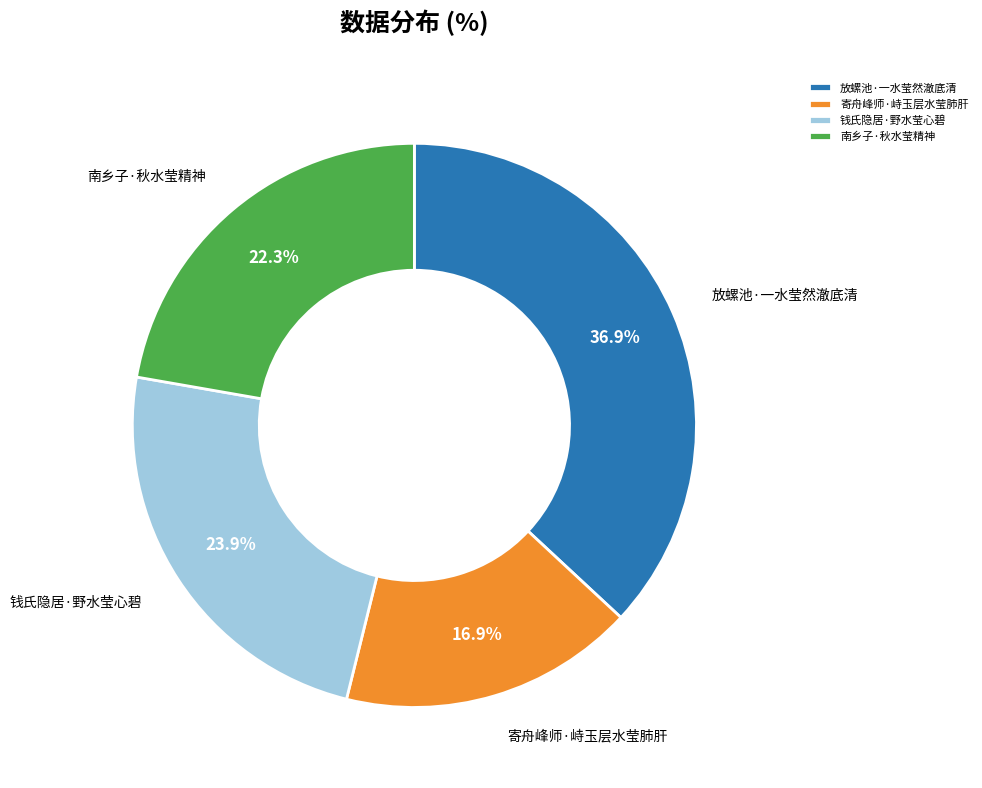

What is the ratio of the value at 南乡子·秋水莹精神 to the value at 寄舟峰师·峙玉层水莹肺肝?

1.3